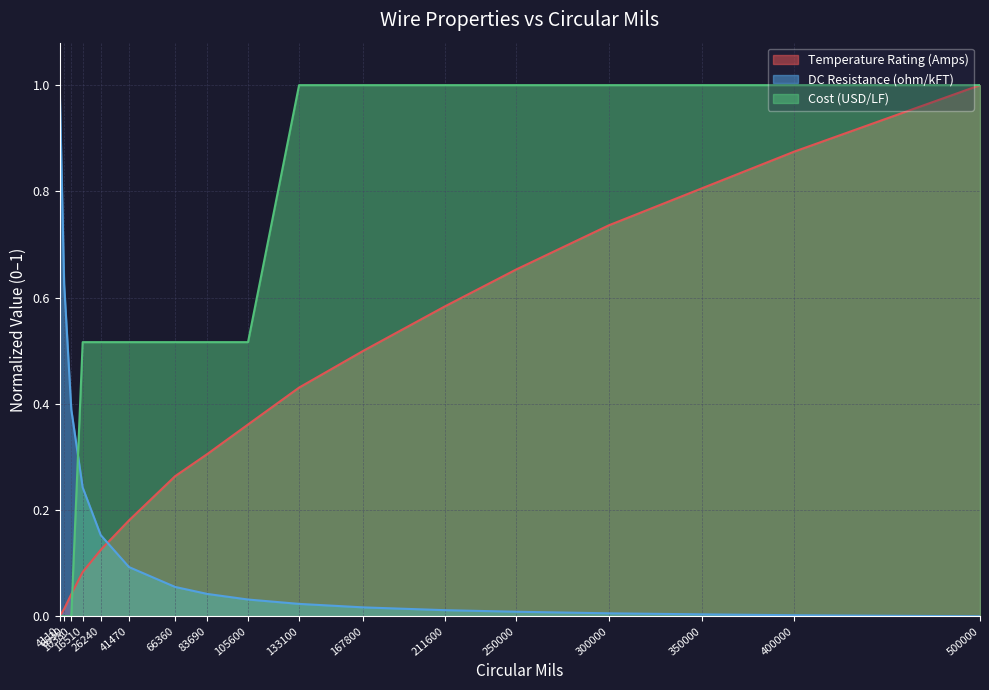

Is the value of DC Resistance (ohm/kFT) at 6530 greater than the value of Temperature Rating (Amps) at 300000?

No